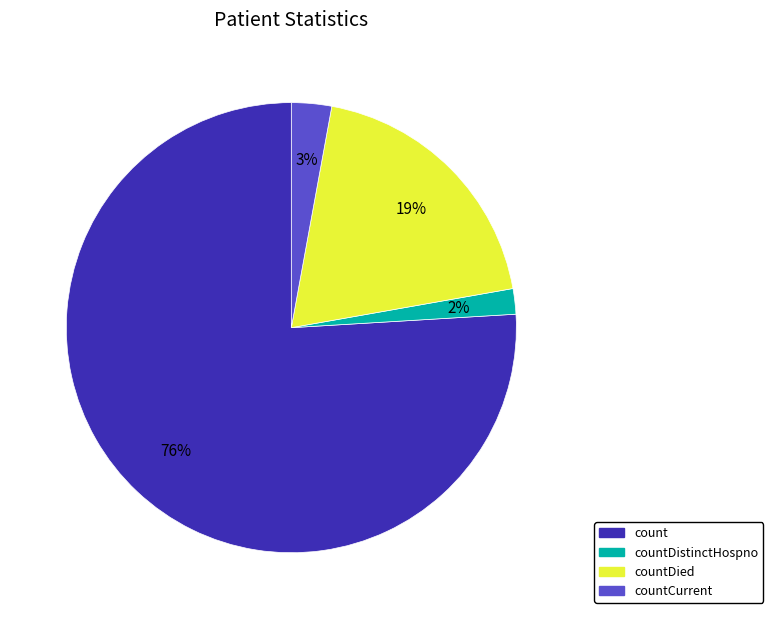

Is the sum of countCurrent and countDistinctHospno greater than half?

No